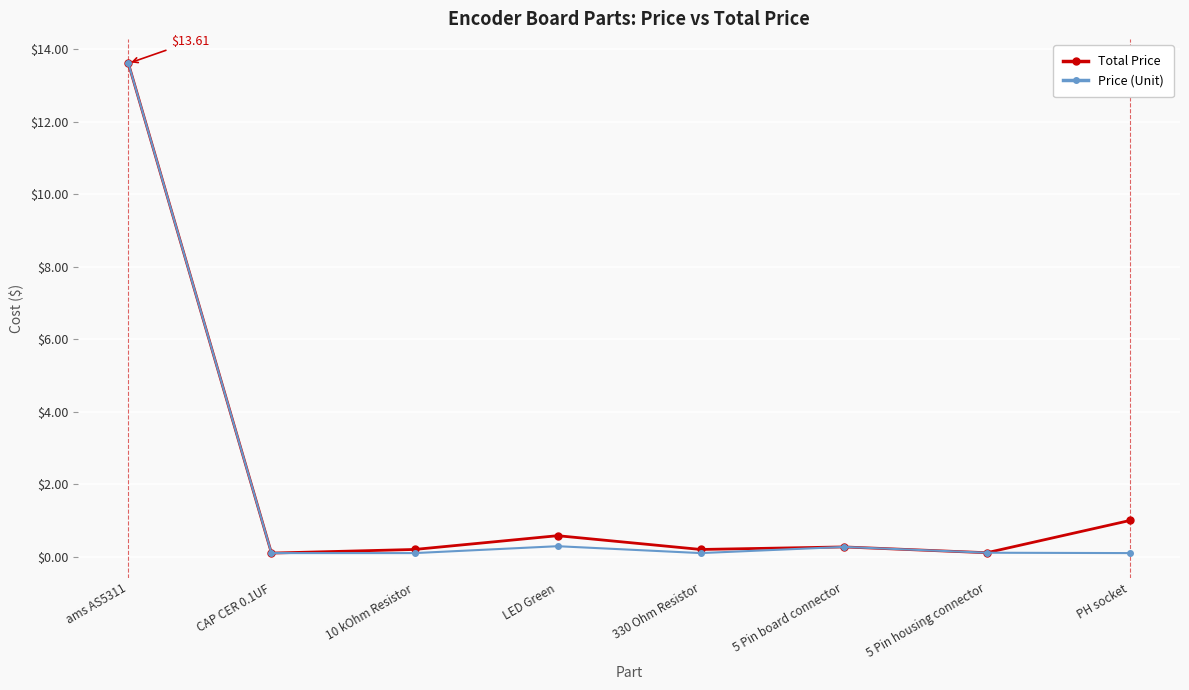

Where is Total Price nearest to the value 6?

PH socket